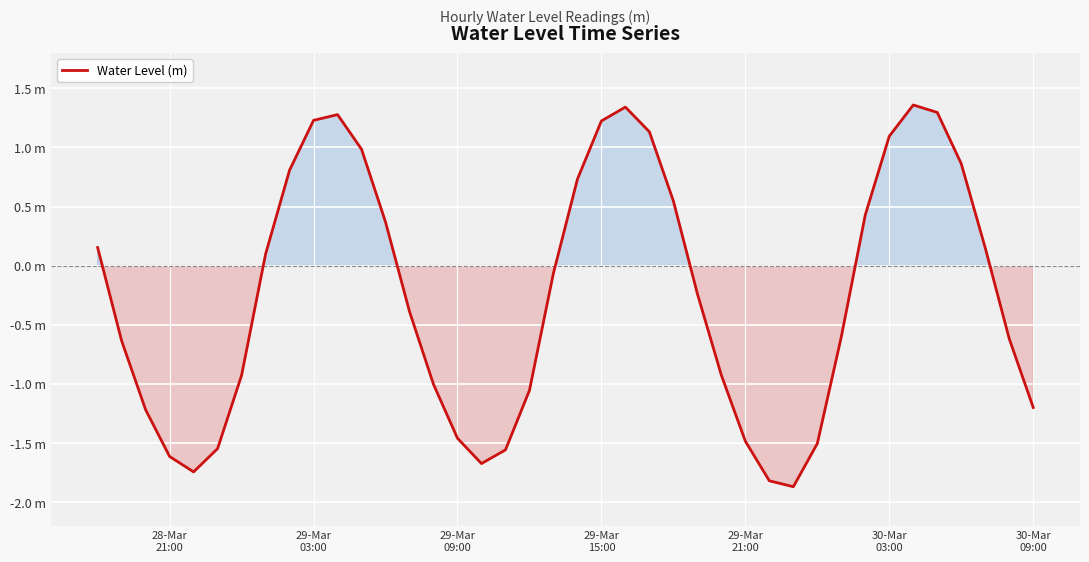

Does the chart have visible grid lines?

Yes